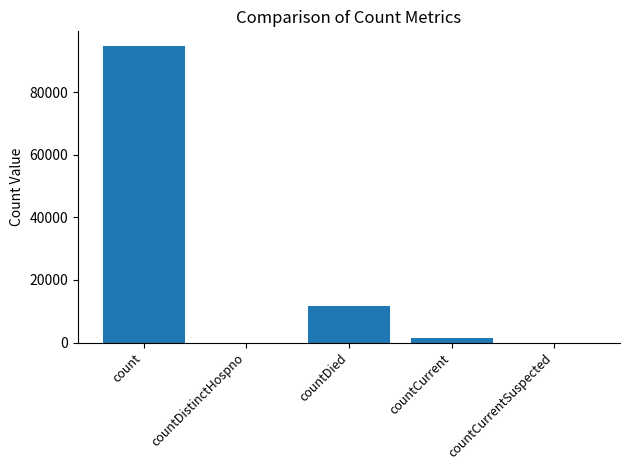

What is the sum of the values at countCurrentSuspected and count?

94773